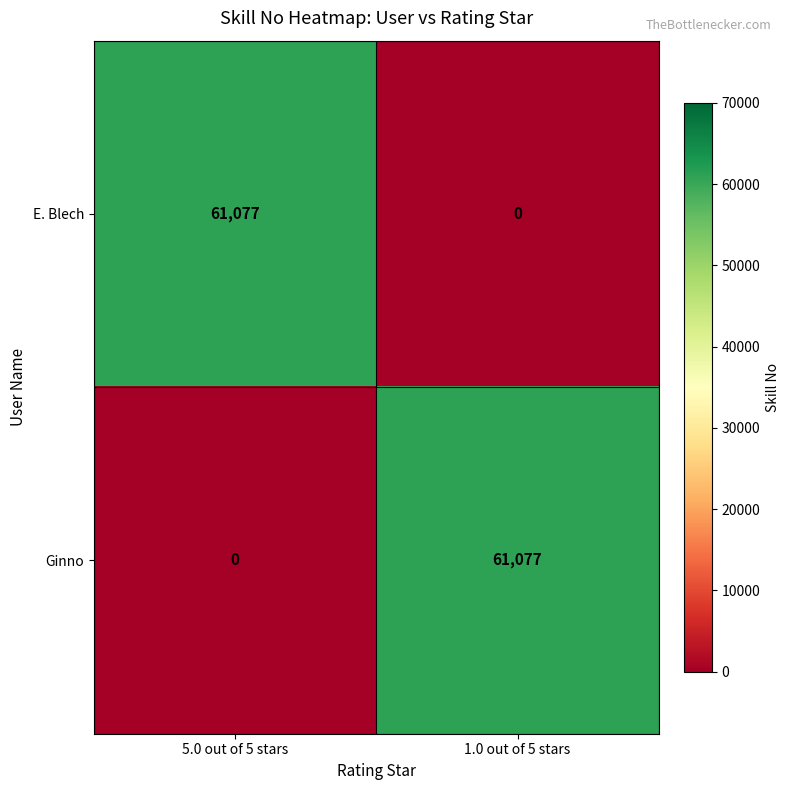

At 5.0 out of 5 stars, list the series in order from smallest to largest.

Ginno, E. Blech